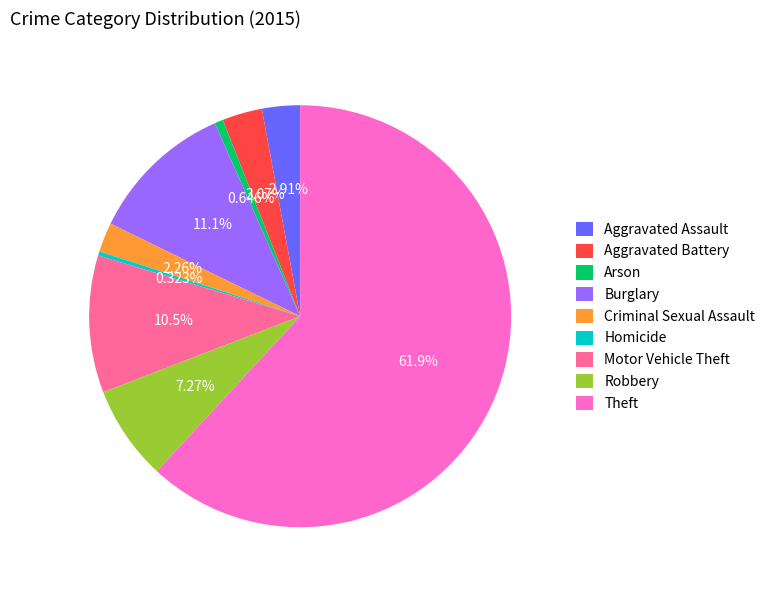

Approximately how many times larger is the value at Burglary compared to Aggravated Assault?

3.8